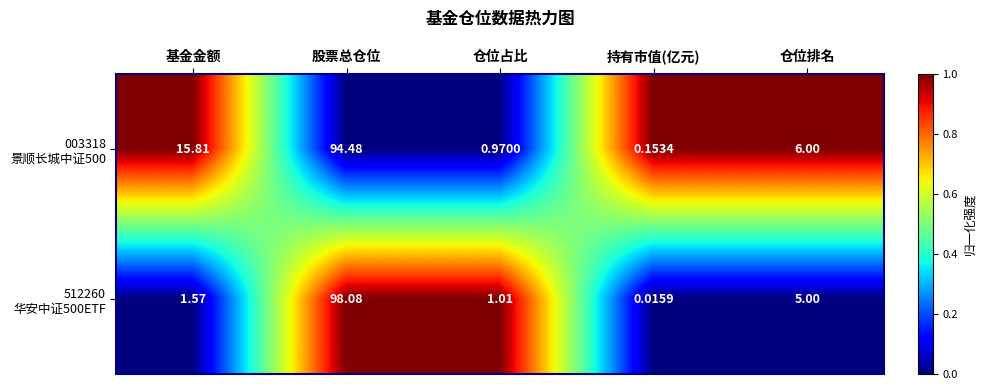

How many series are shown in this chart?

2